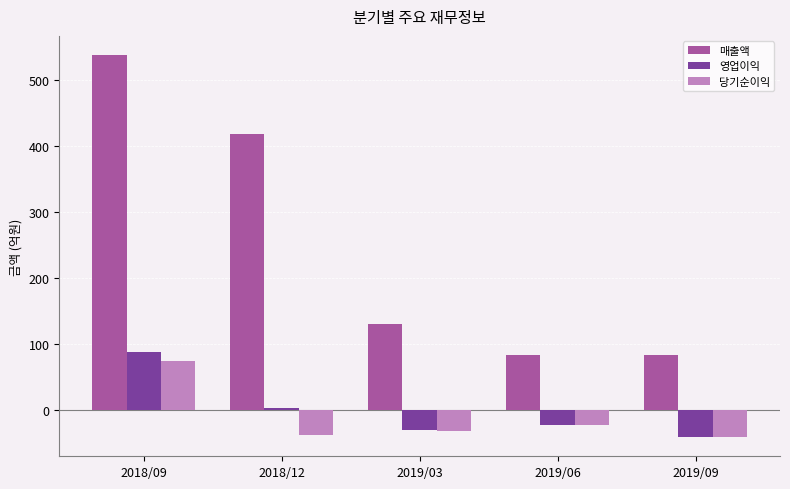

What position from the right is 2019/09?

1